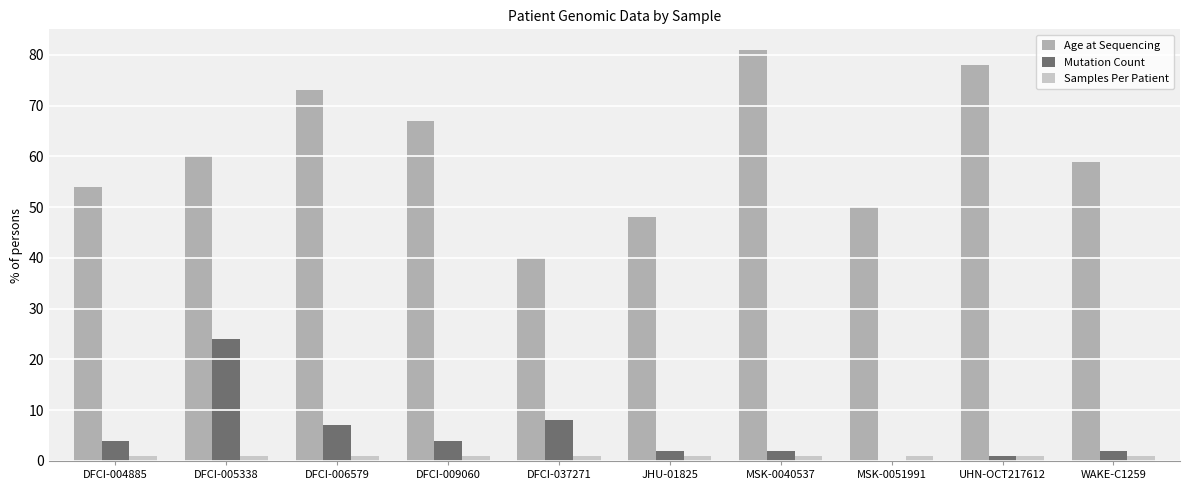

Count the number of data series in this chart.

3